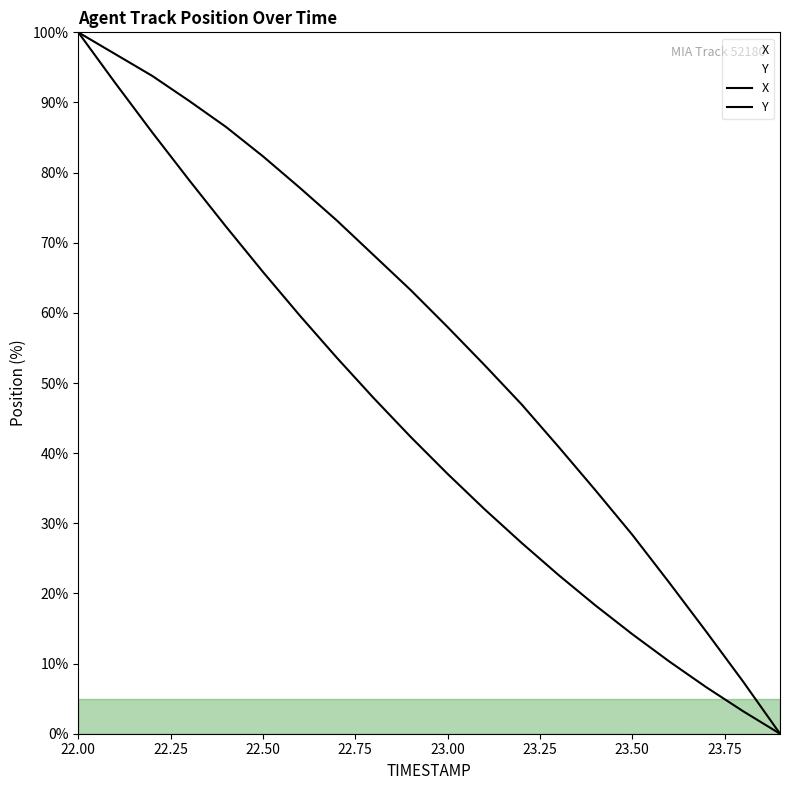

What are all the series names shown in the legend?

X, Y